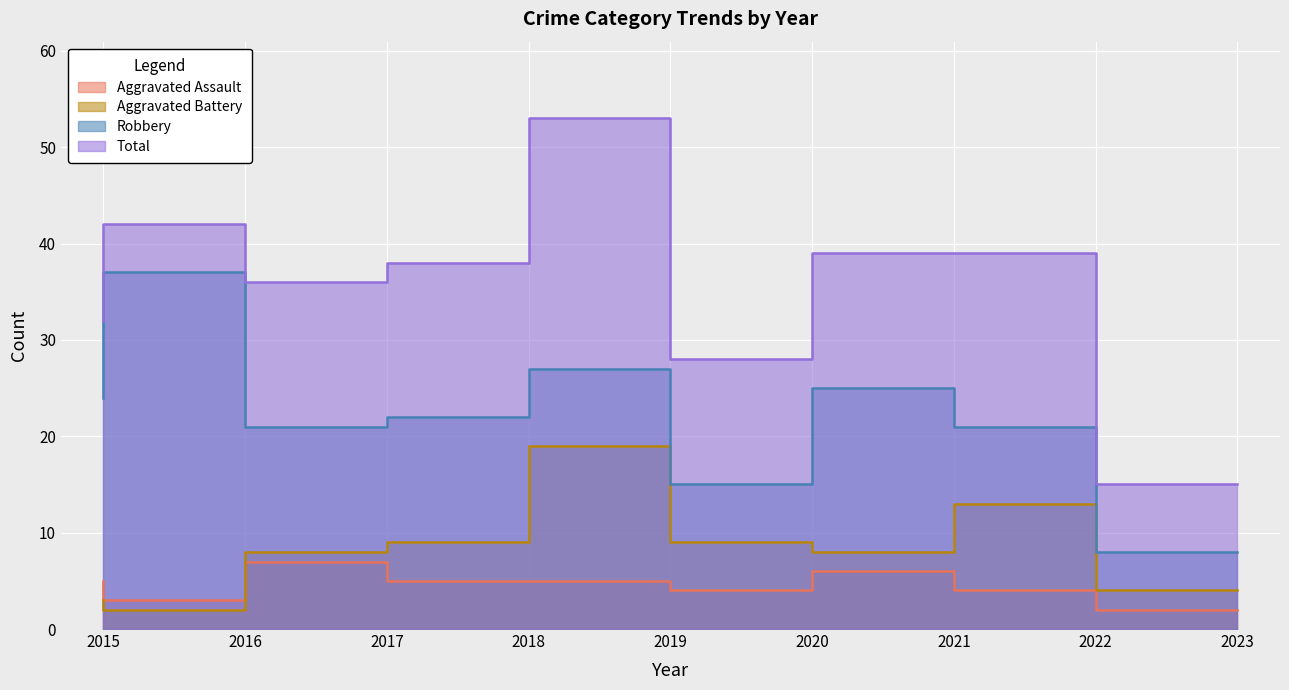

Between 2017 and 2018, which series saw the biggest shift?

Aggravated Assault